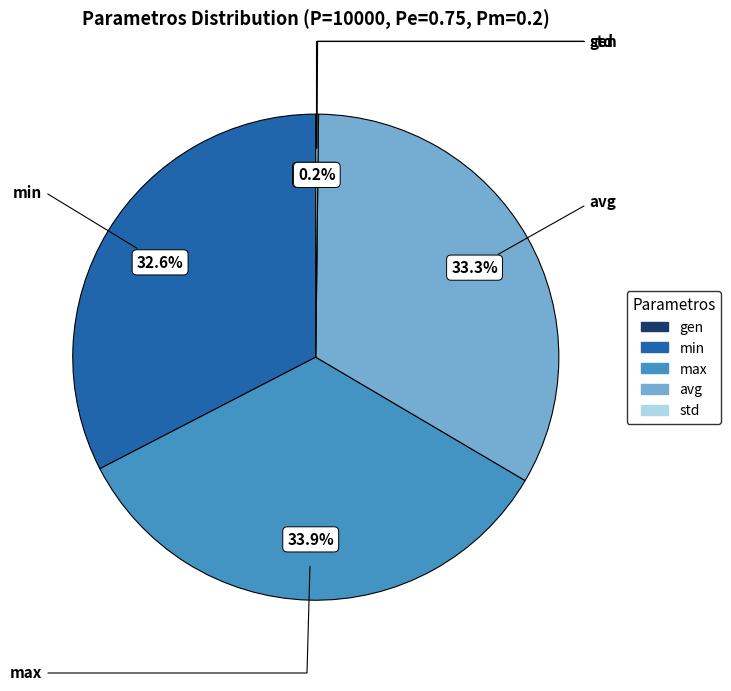

Rank the categories by value from highest to lowest.

max, avg, min, std, gen